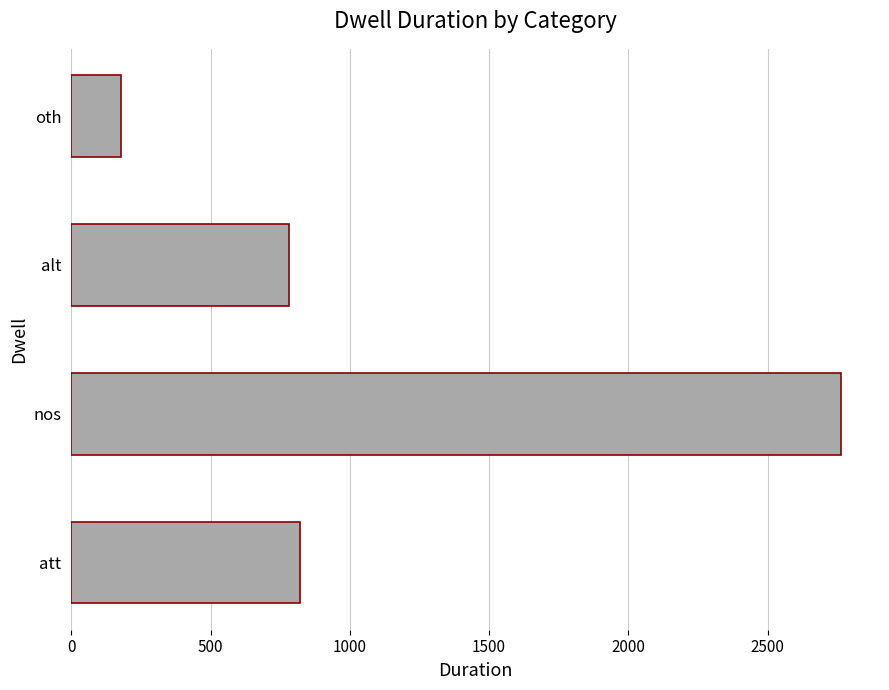

How many bars are there in total?

4